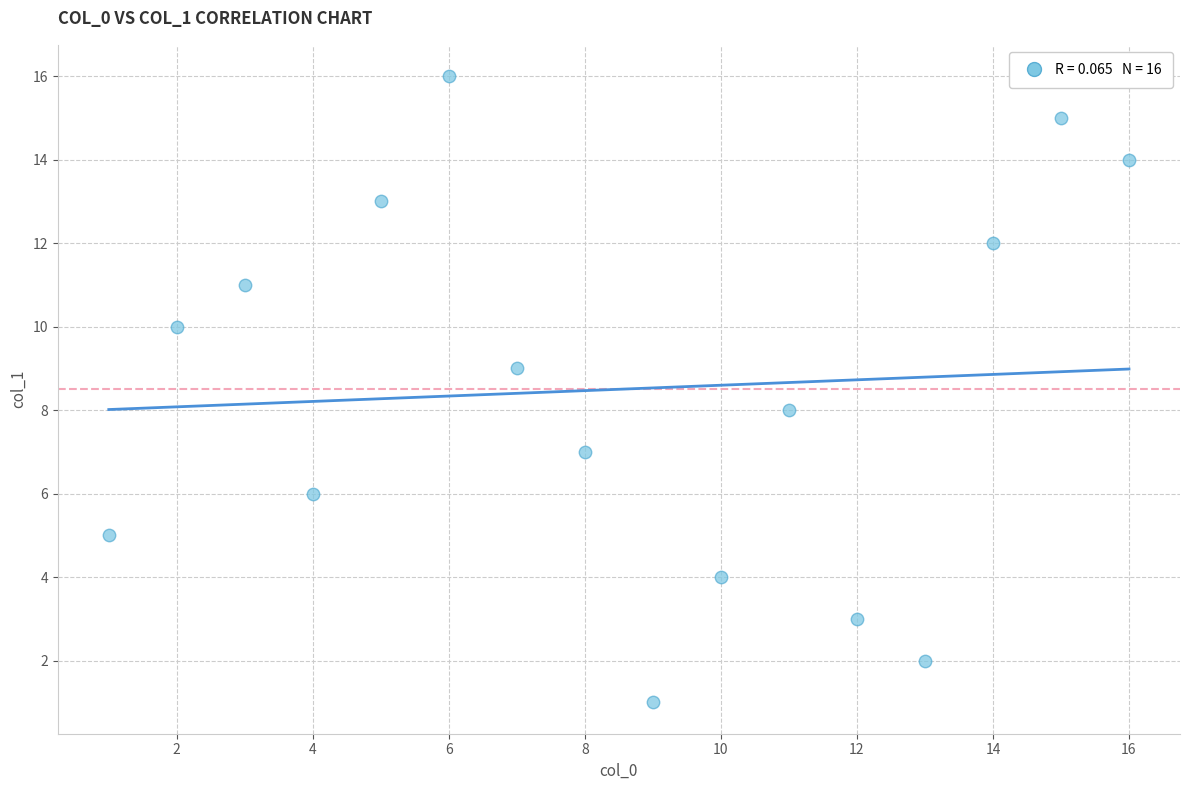

What is the range of Y values (max minus min)?

15